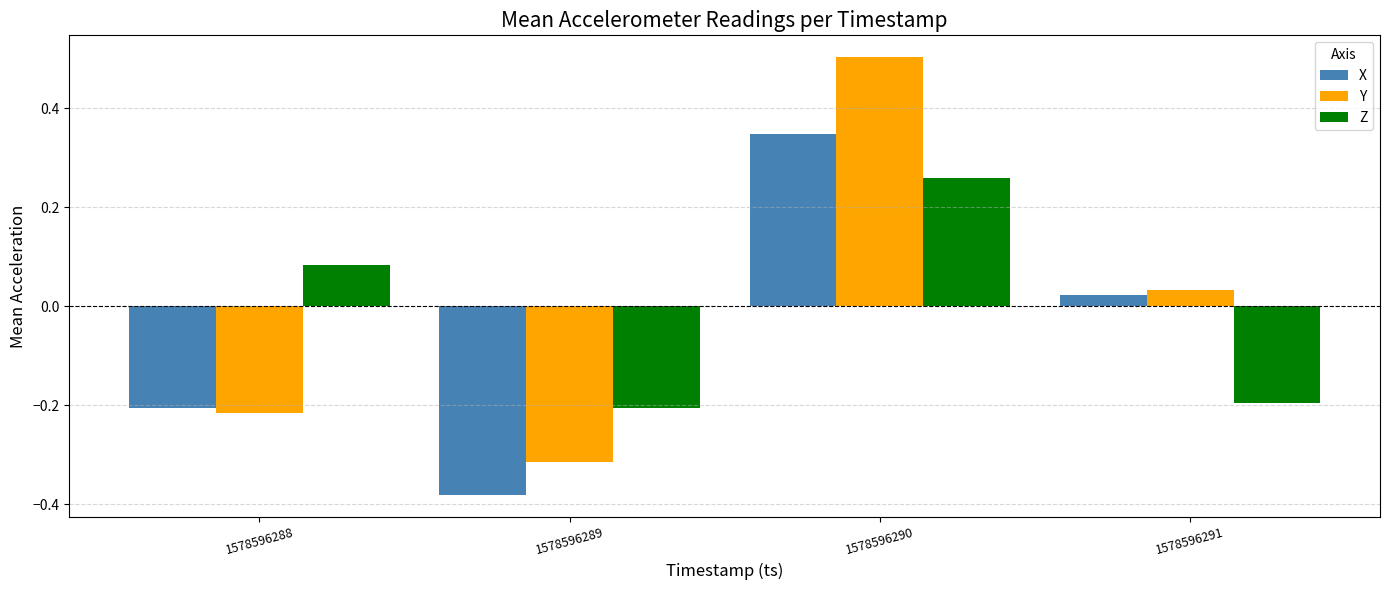

At which label is Z closest to 0?

1578596288